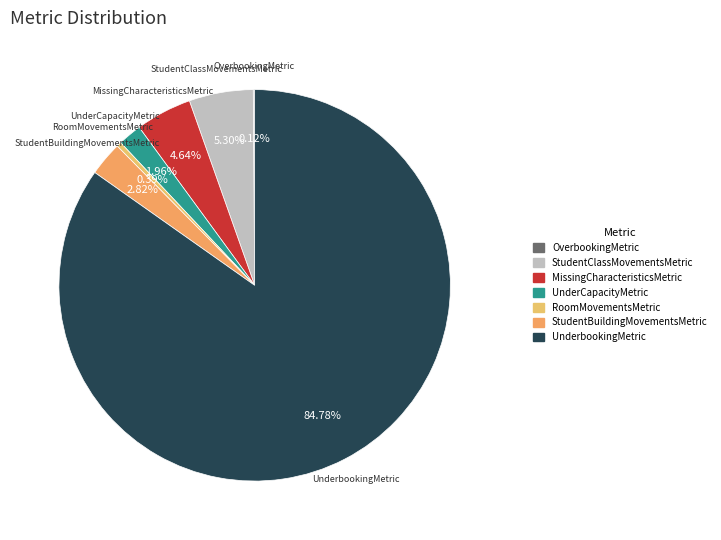

Which category has the biggest portion of the pie?

UnderbookingMetric